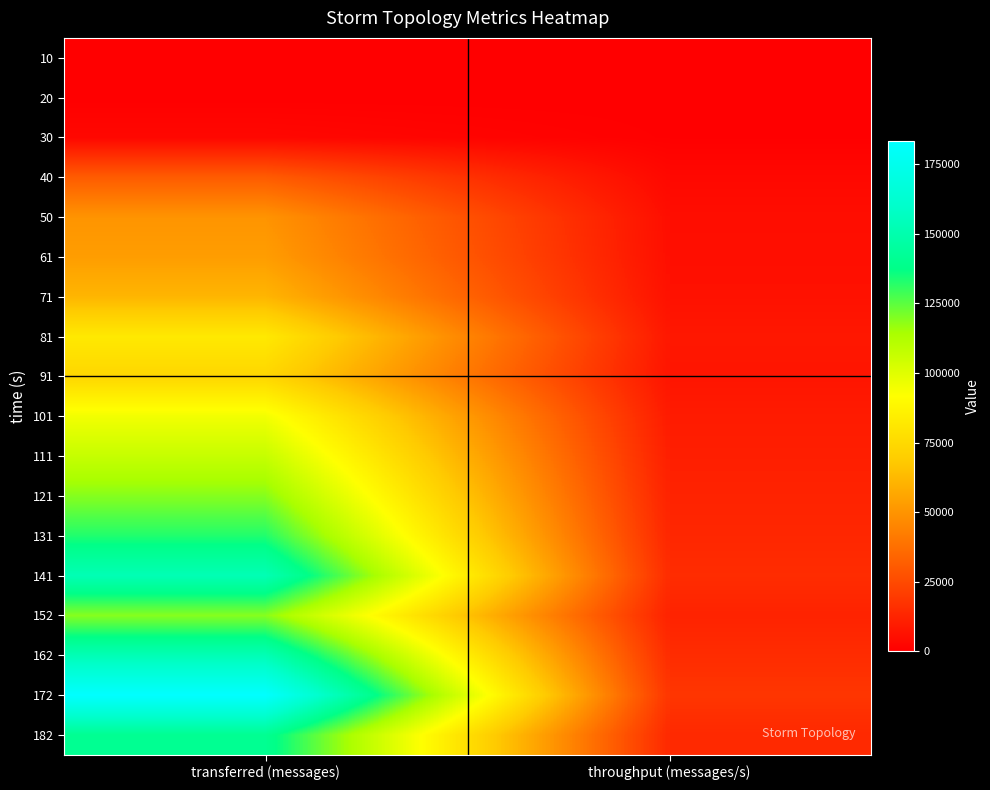

At how many categories does at least one series exceed 132272?

1